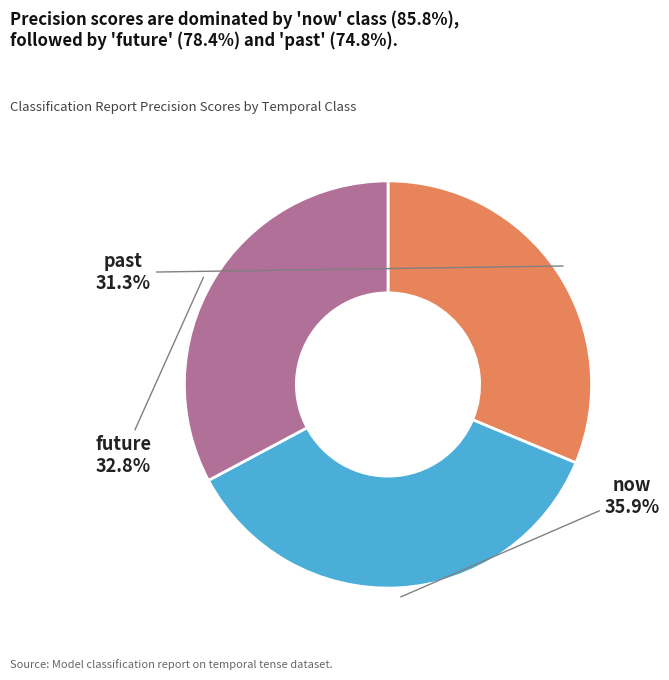

Is there a majority slice in this chart?

No